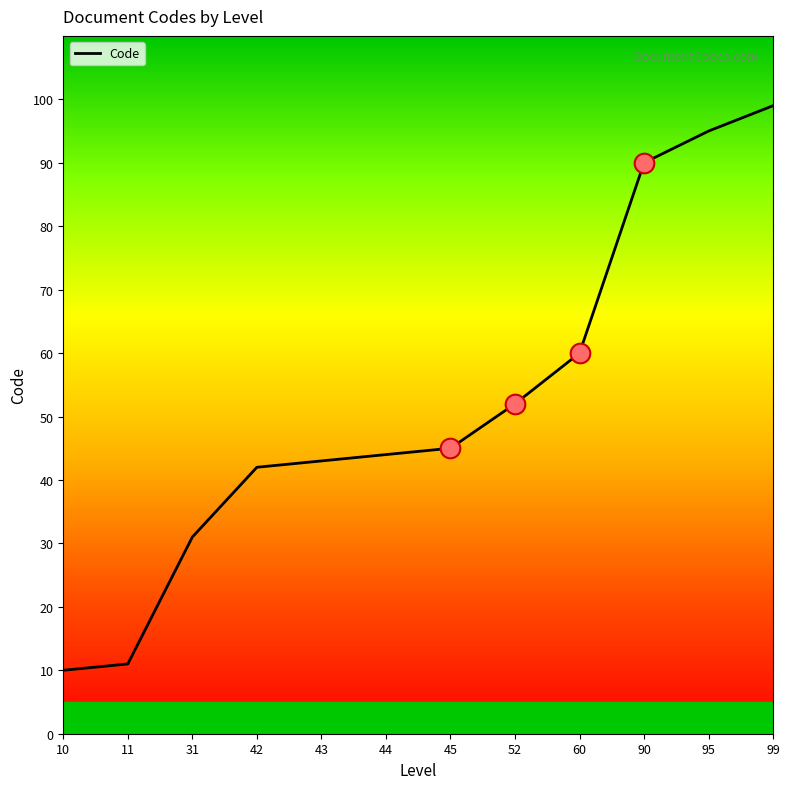

What is the change in value from 44 to 95?

+51